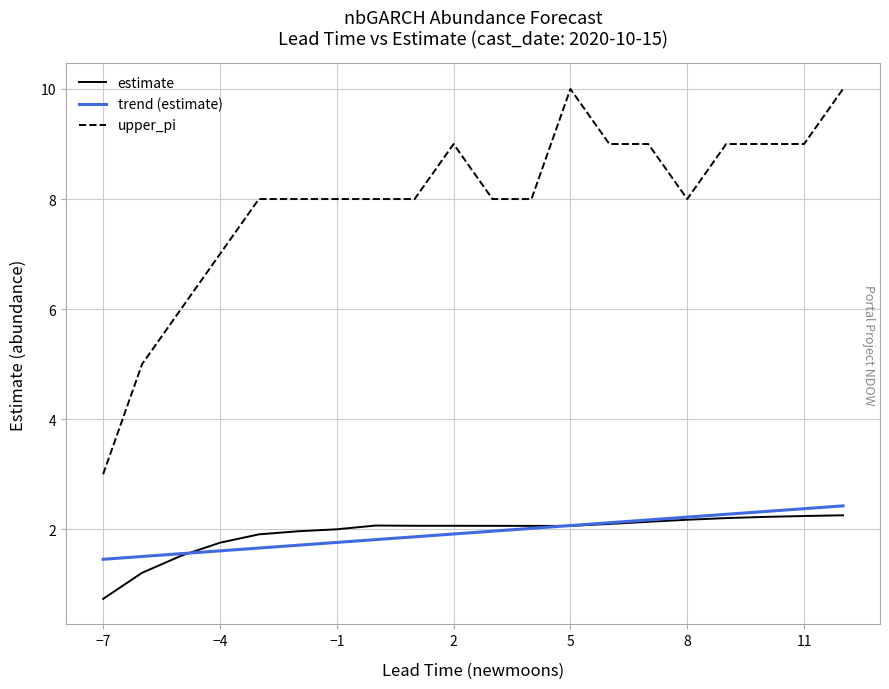

What is the maximum value shown in the chart?

10.0